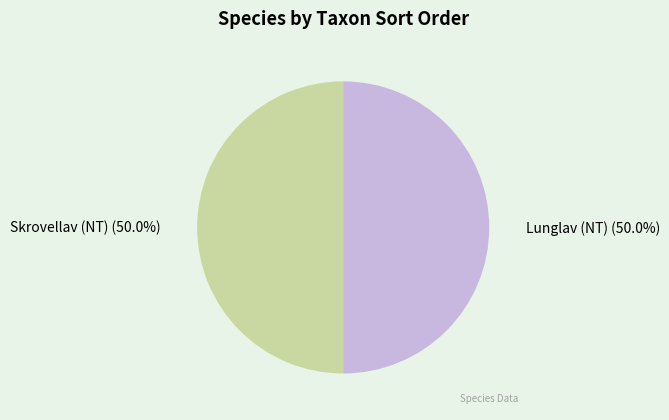

What percentage is the Lunglav (NT) slice, to the nearest percent?

50%